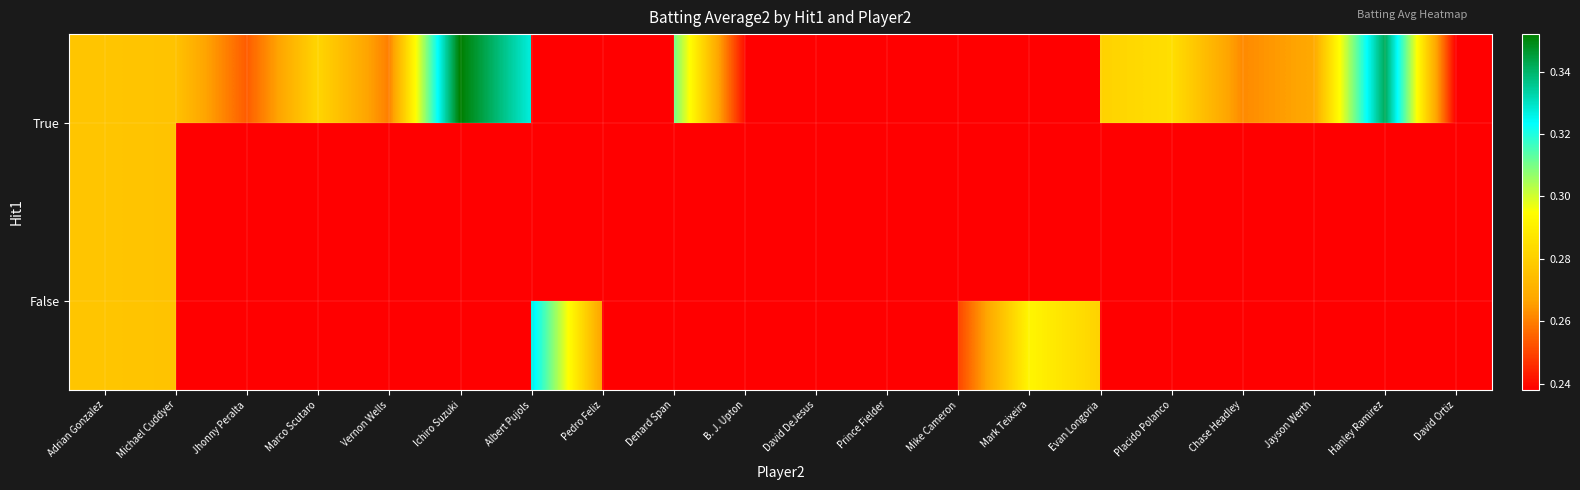

List the series in order of their overall mean, highest first.

True, False